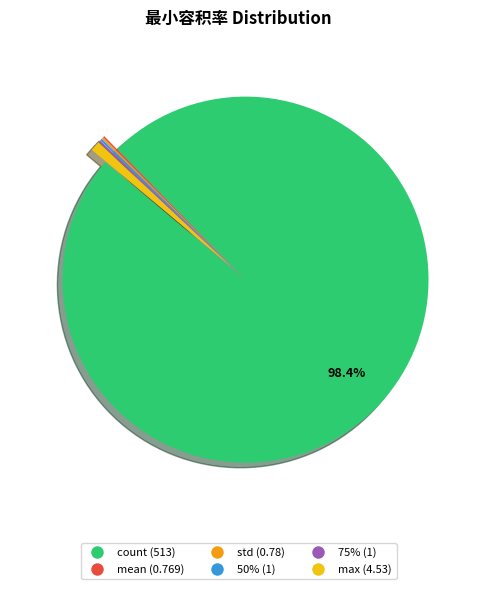

Which category has the biggest portion of the pie?

count (513)